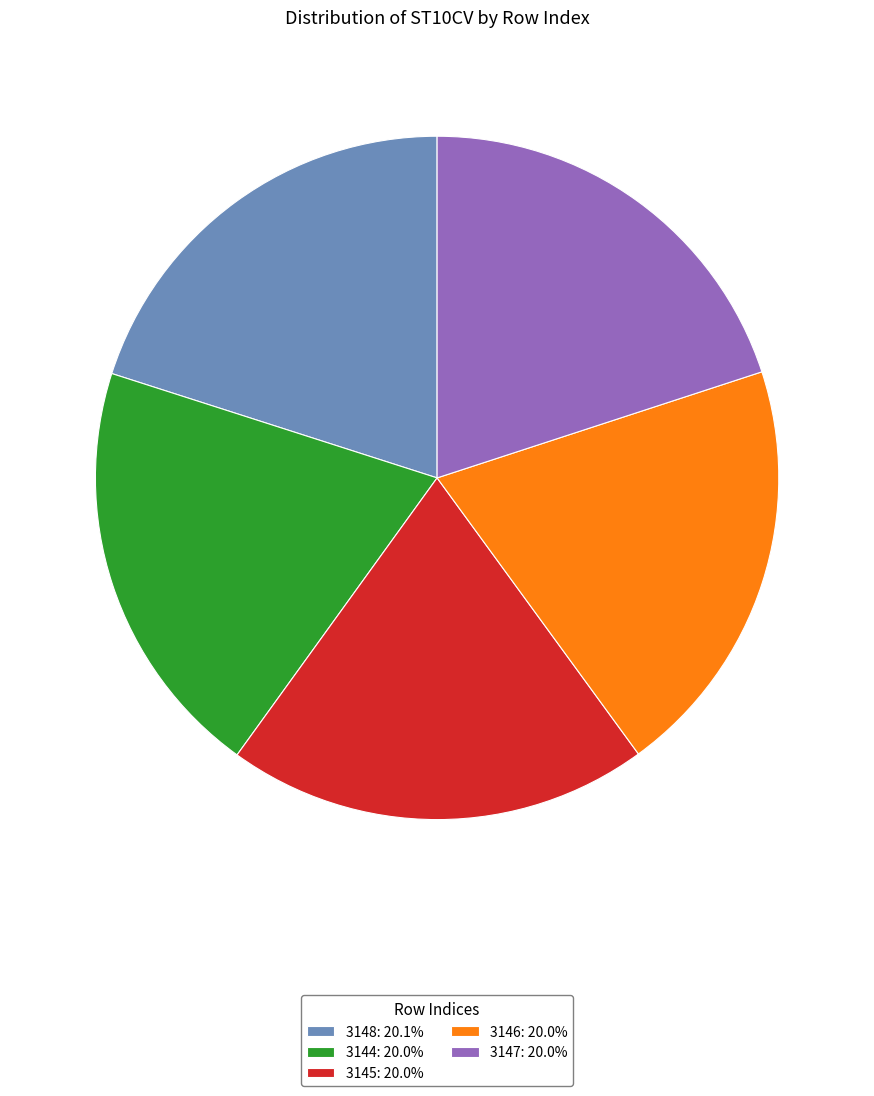

Combined, do 3144: 20.0% and 3148: 20.1% account for over 50%?

No